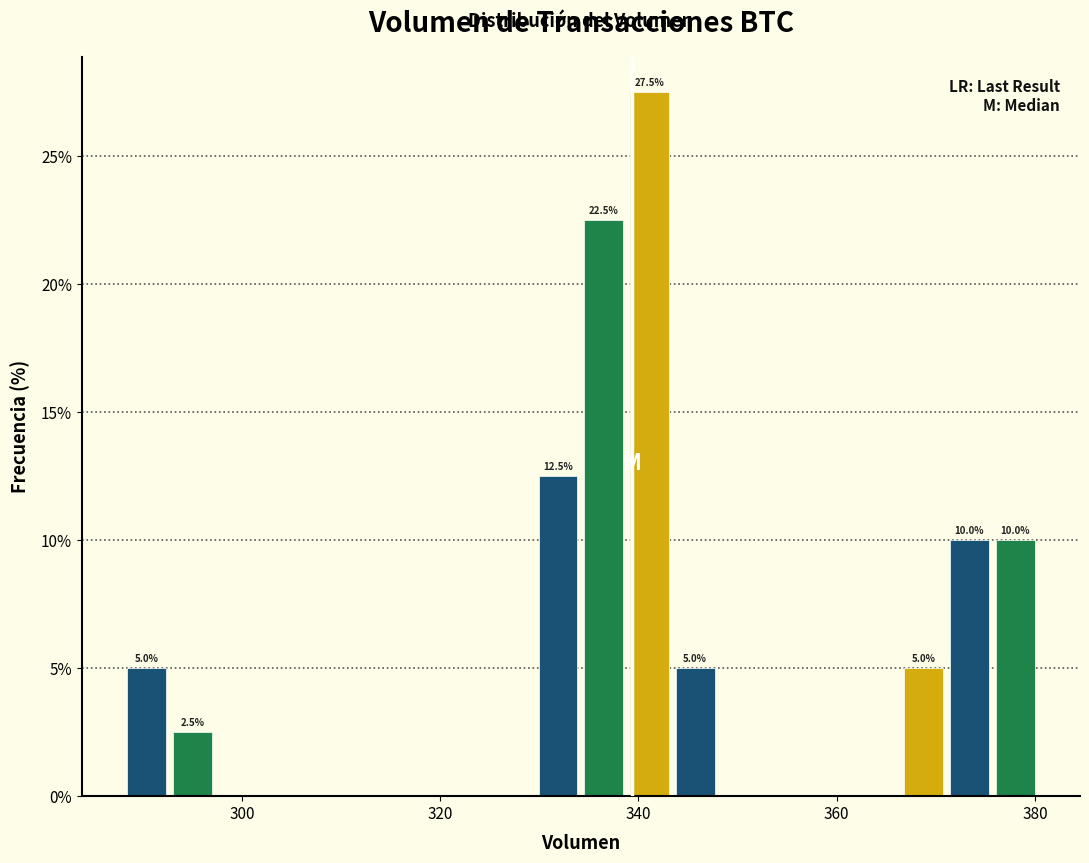

Read against the x-axis, roughly where is the centre of the tallest bar?

342